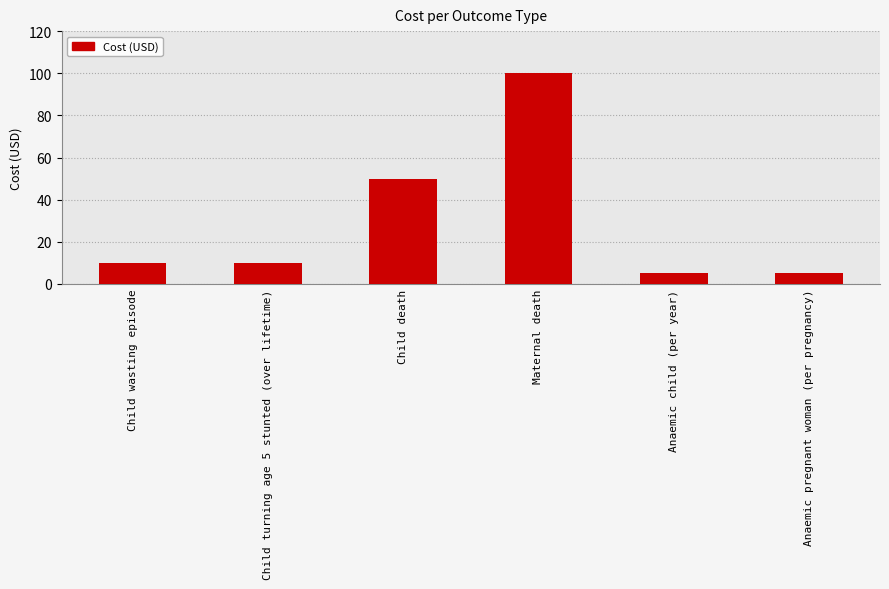

Reading left to right, transcribe all the data shown in this chart.

10	10	50	100	5	5